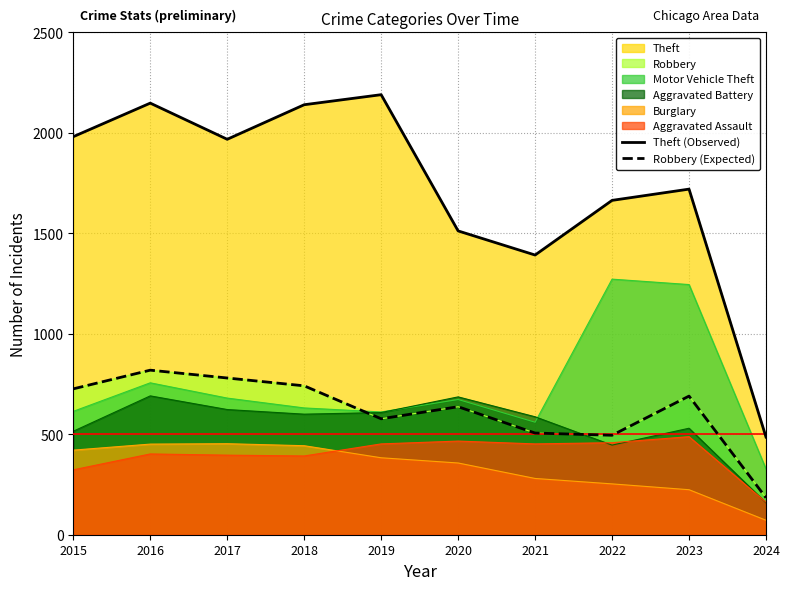

True or false: Theft (Observed) and Robbery (Expected) cross at least once.

False